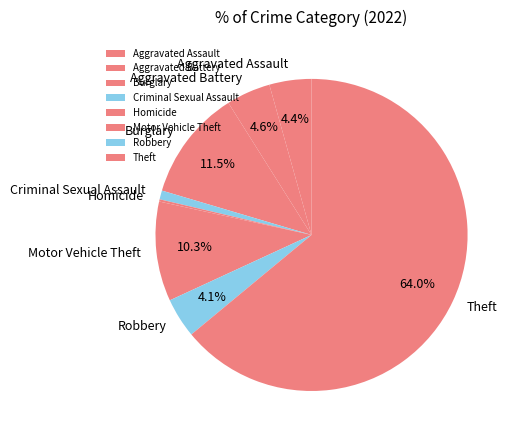

Which category has the biggest portion of the pie?

Theft